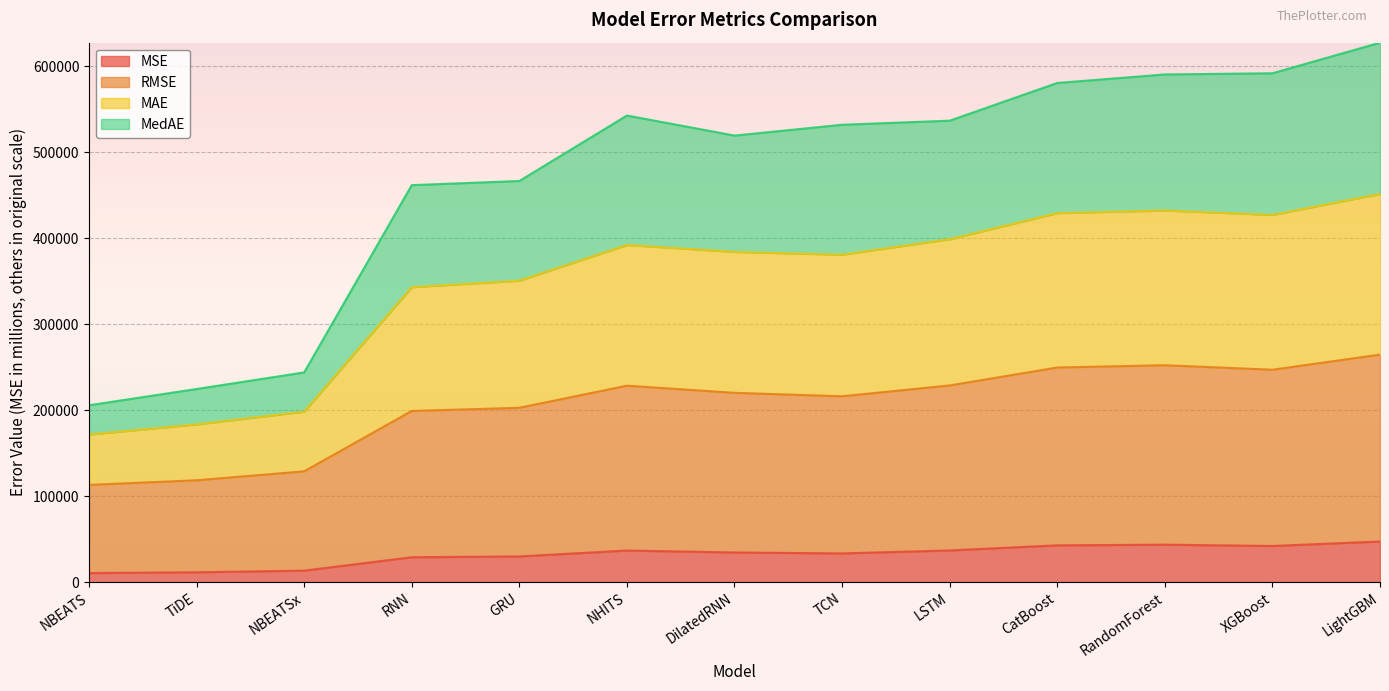

Read the MSE value at RNN.

28933.9